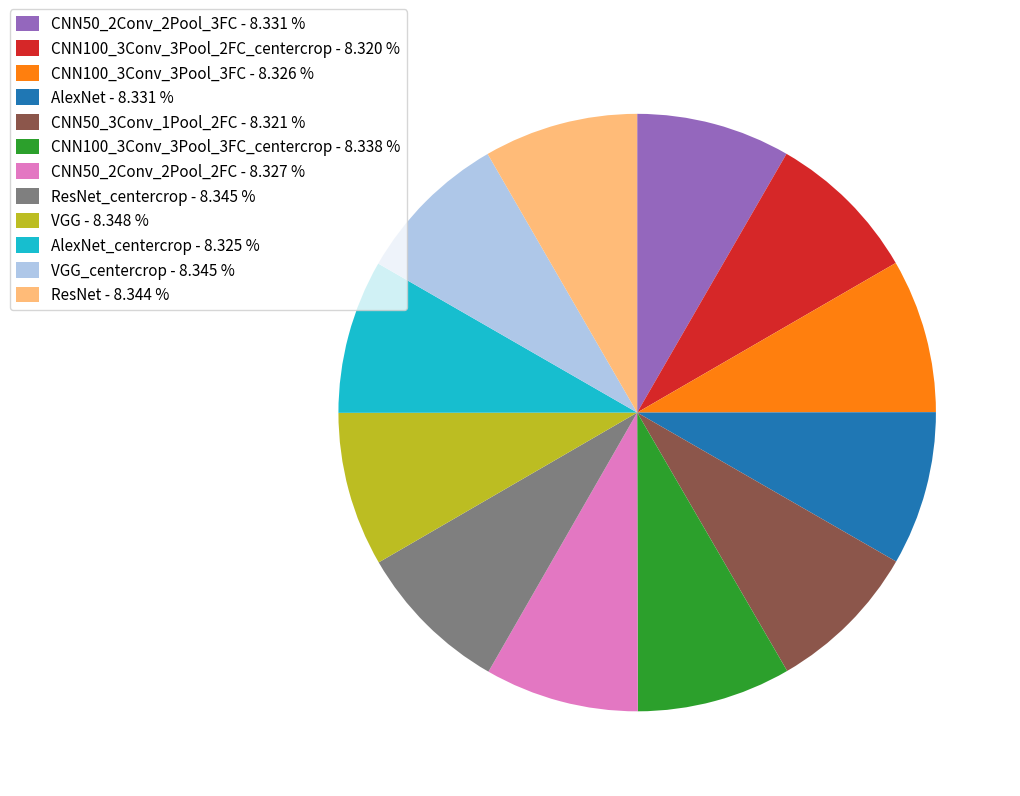

Do ResNet_centercrop - 8.345 % and CNN50_3Conv_1Pool_2FC - 8.321 % together represent more than half of the pie?

No